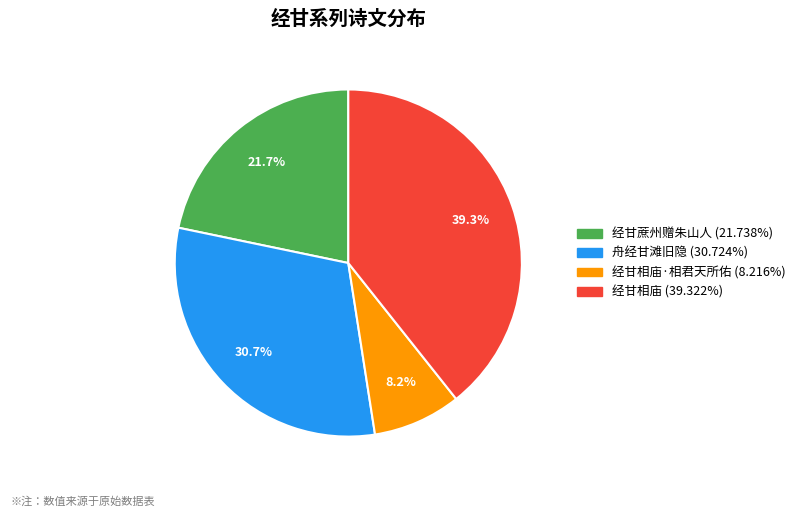

Is there any slice that represents more than half of the pie?

No